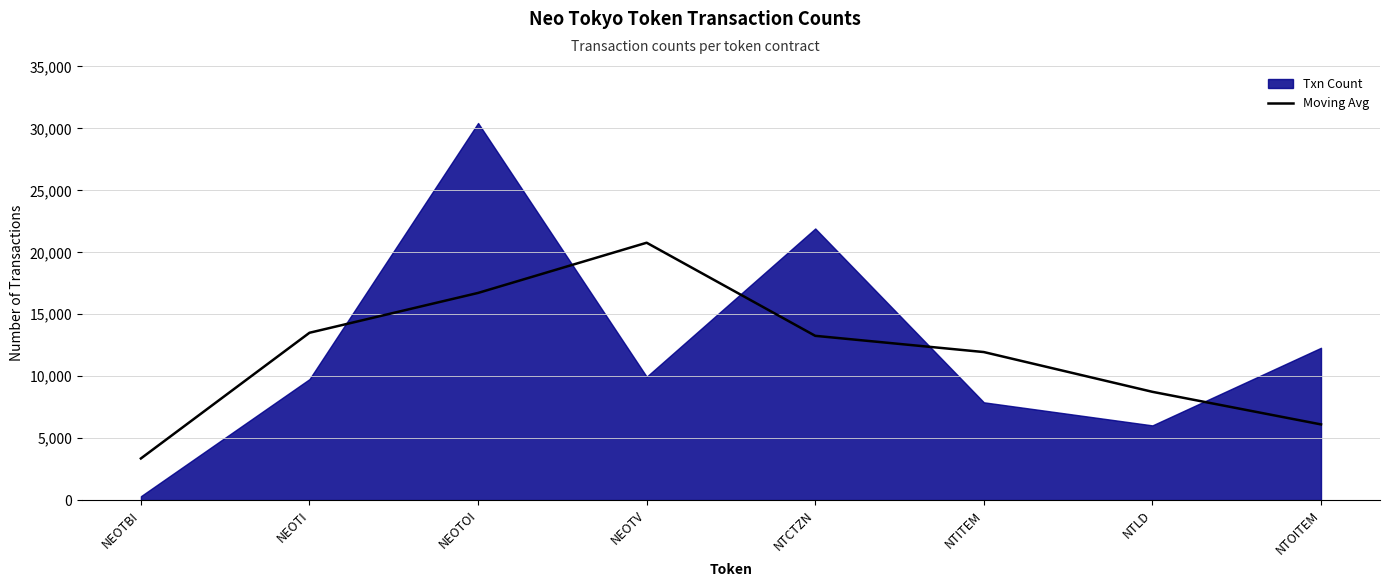

The chart shows a value of 2478.1 at NTOITEM. True or false?

False